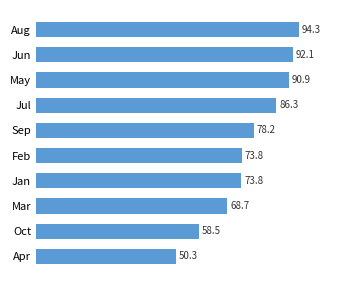

Does the chart contain any negative values?

No